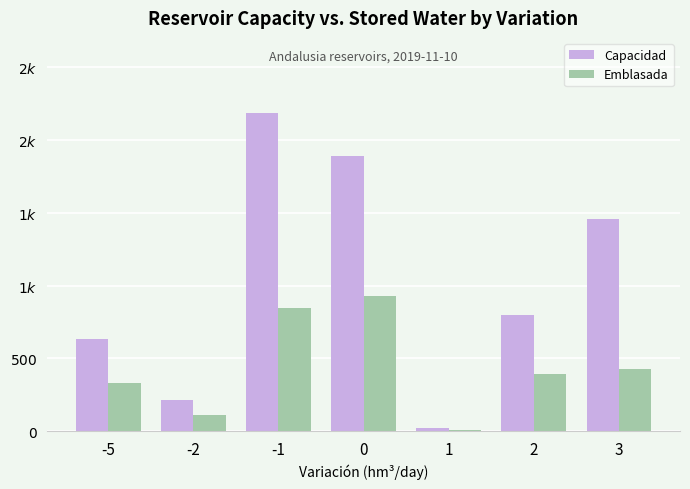

At which label does Capacidad first exceed 800?

-1